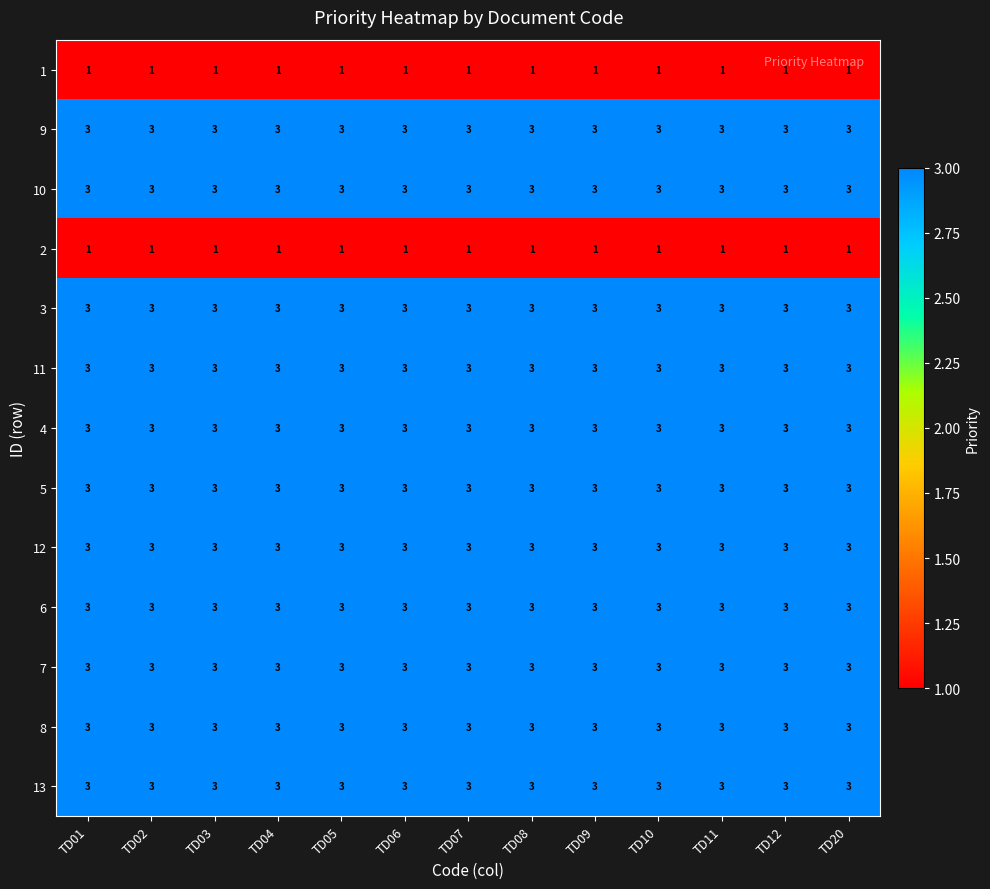

What is the sum of all 4 values?

39